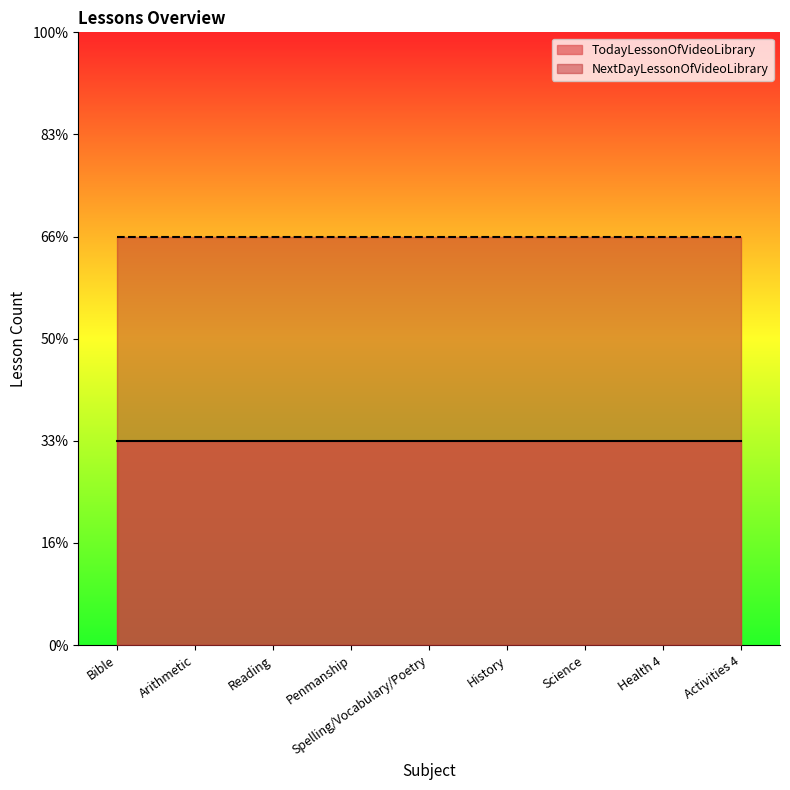

True or false: NextDayLessonOfVideoLibrary has more than 0 interior local peaks.

False